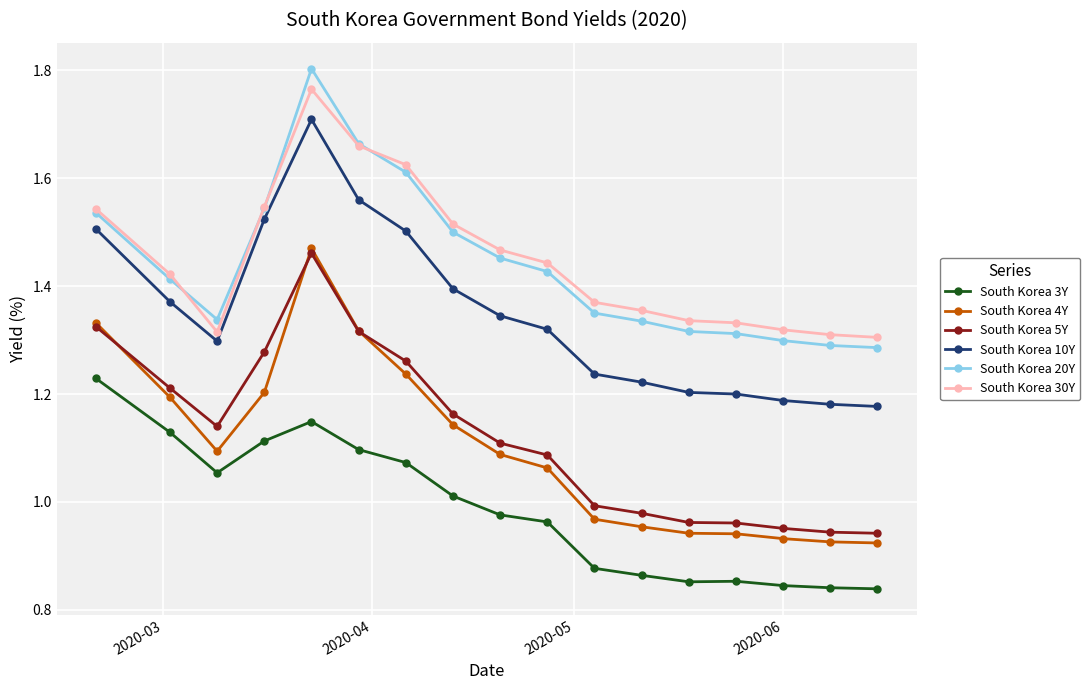

Which series has the widest spread of values?

South Korea 4Y